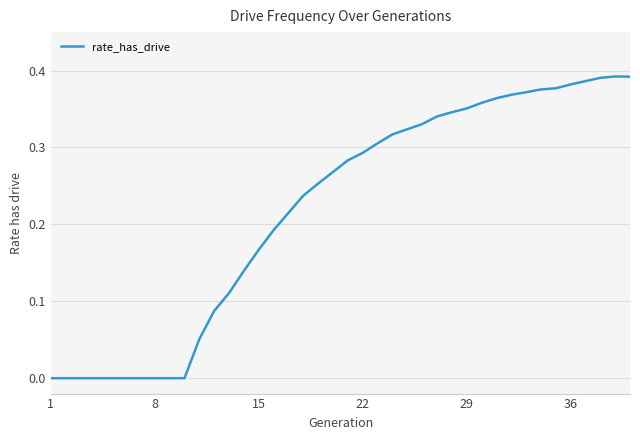

The value at 8 is 0.0. True or false?

True